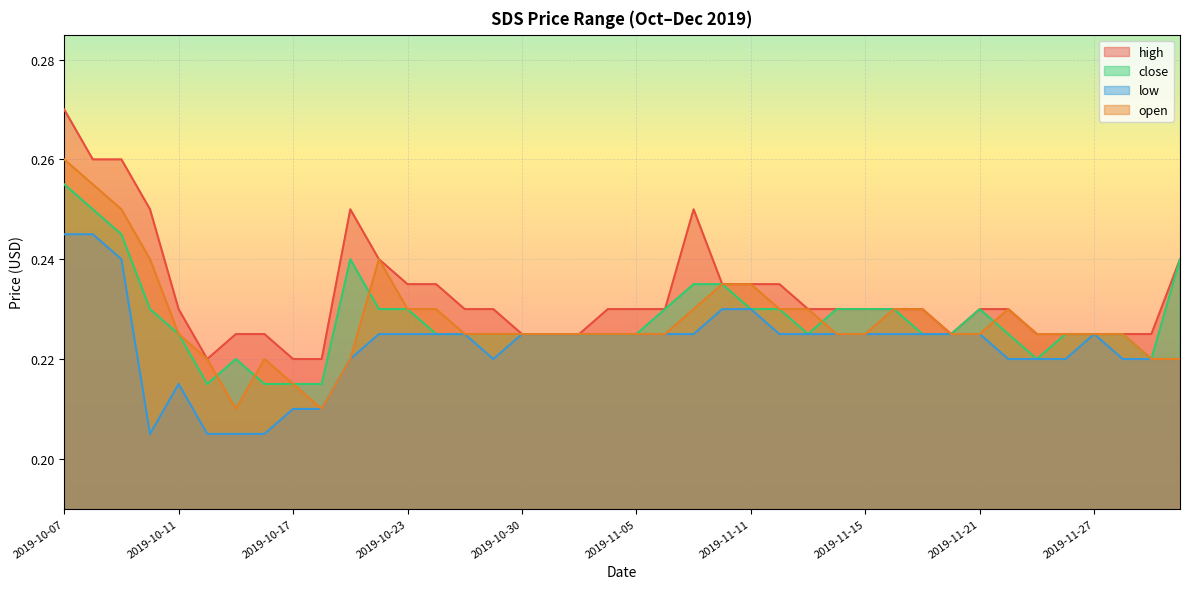

What is the maximum value shown in the chart?

0.3